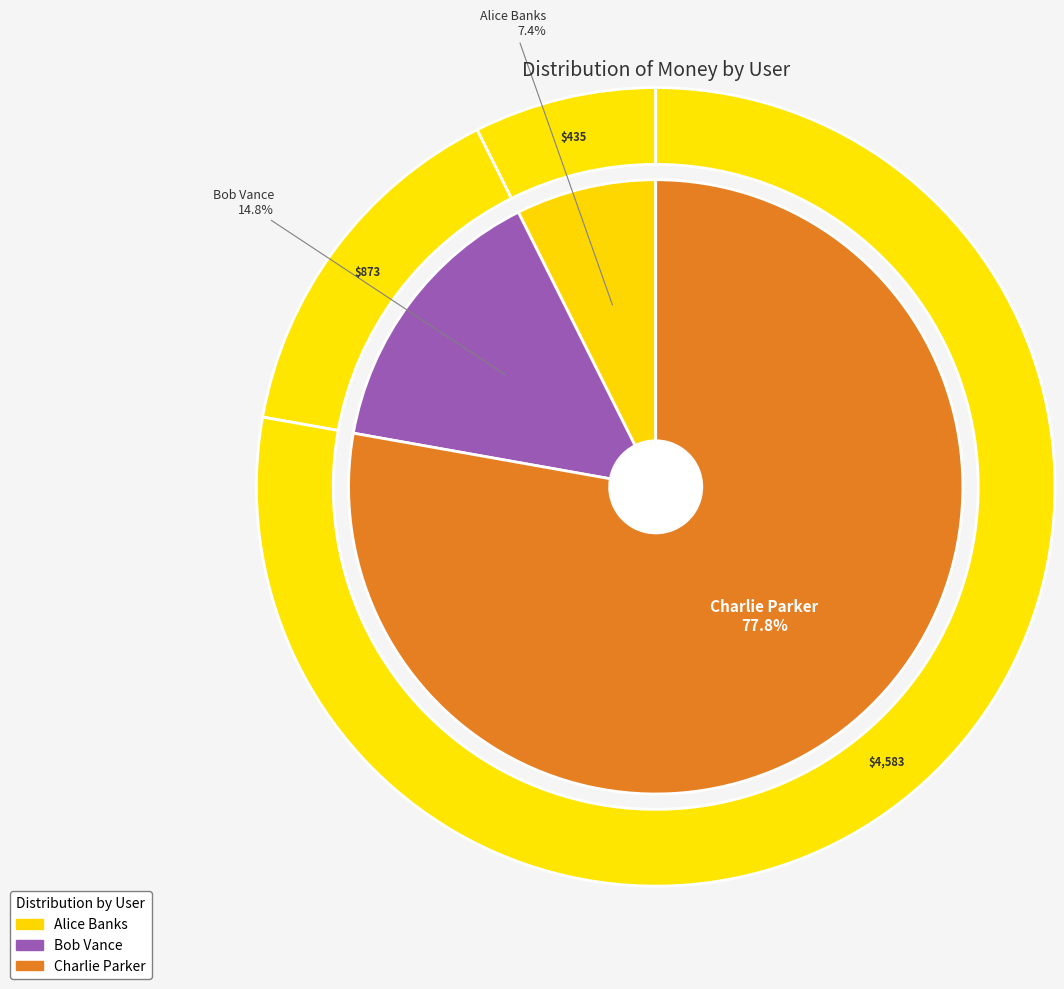

Which has a higher value, Charlie Parker or Bob Vance?

Charlie Parker